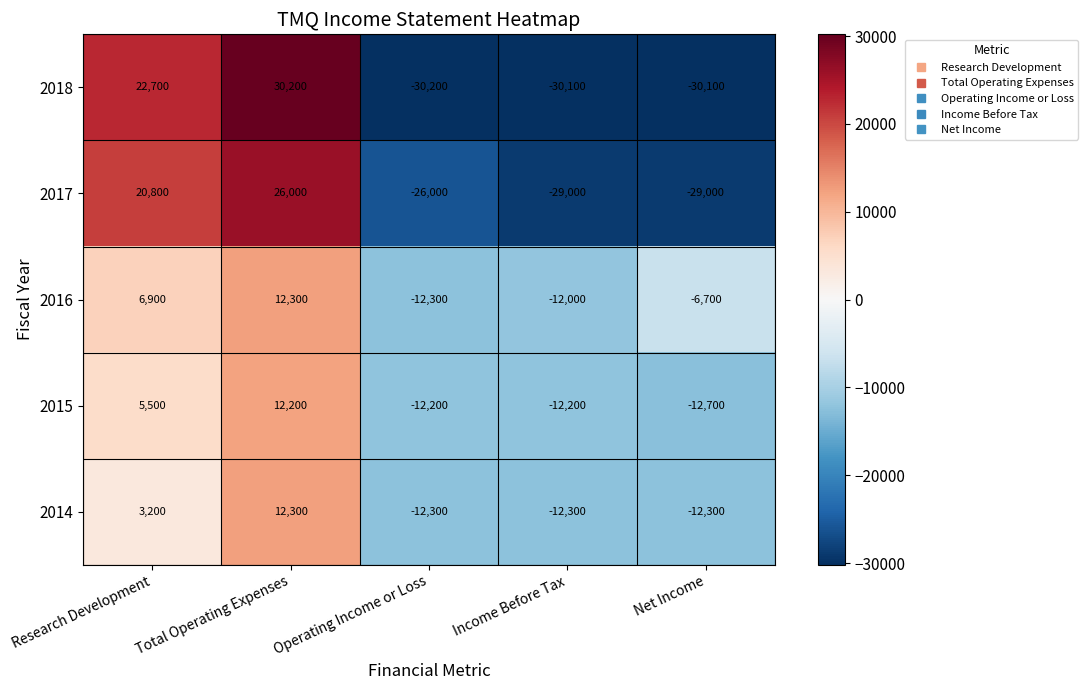

What is the approximate value of 2014 at Operating Income or Loss, to the nearest 10?

-12300